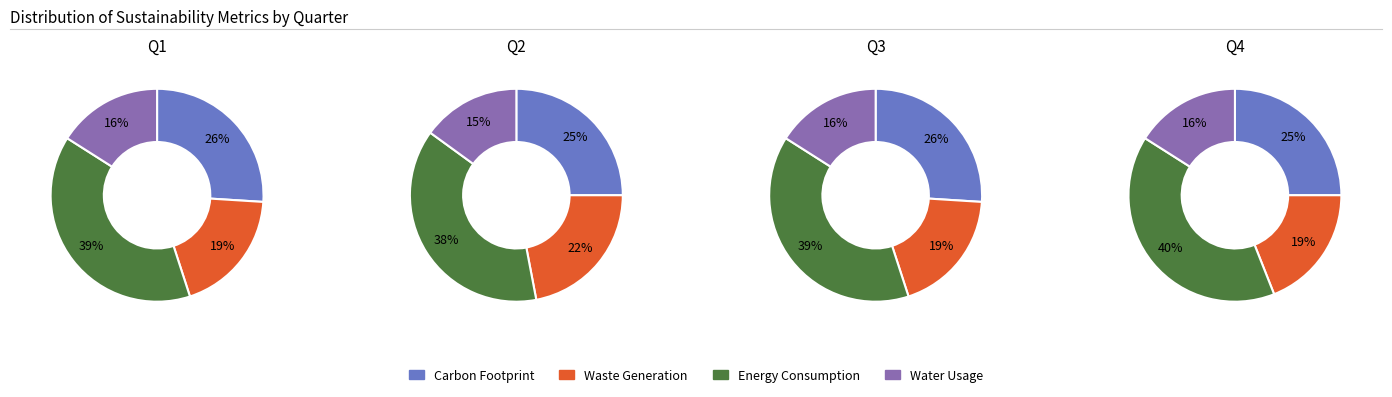

Is it true that 0 is 25% of the pie?

True